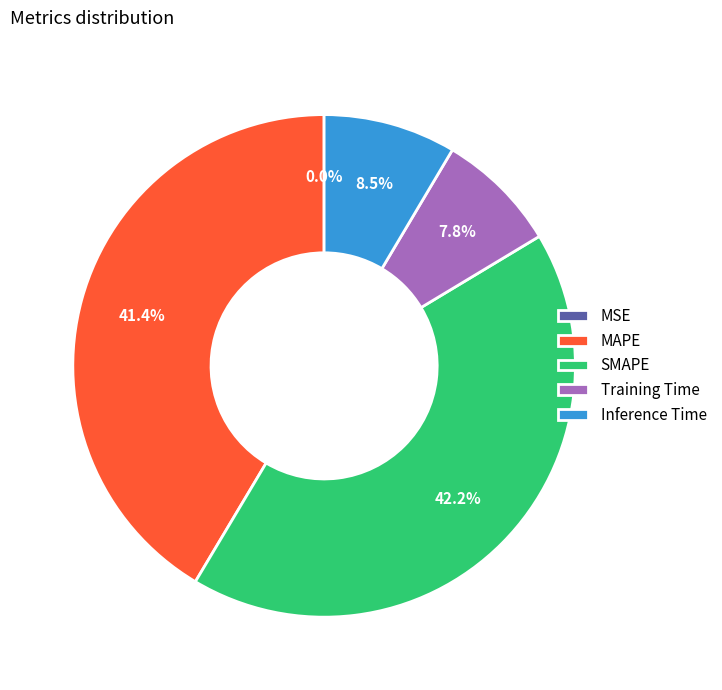

Is there any slice that represents more than half of the pie?

No